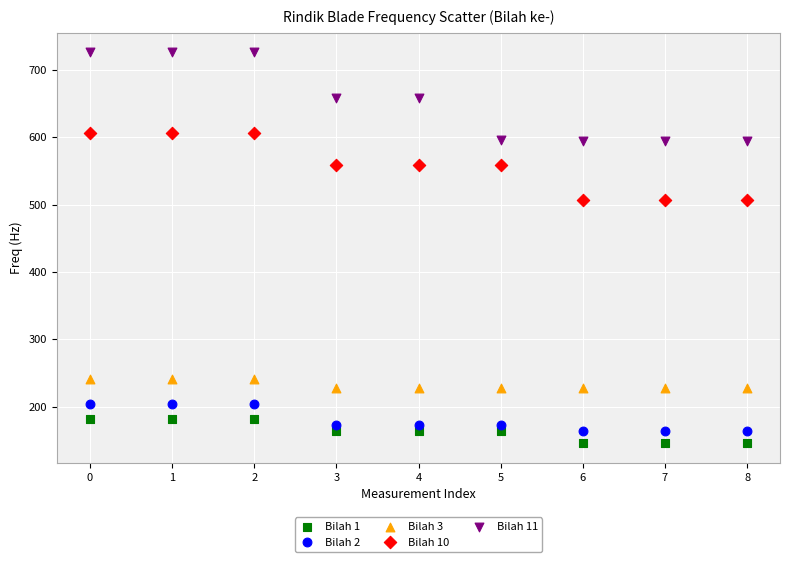

Which series has the largest Y range (max minus min)?

Bilah 11